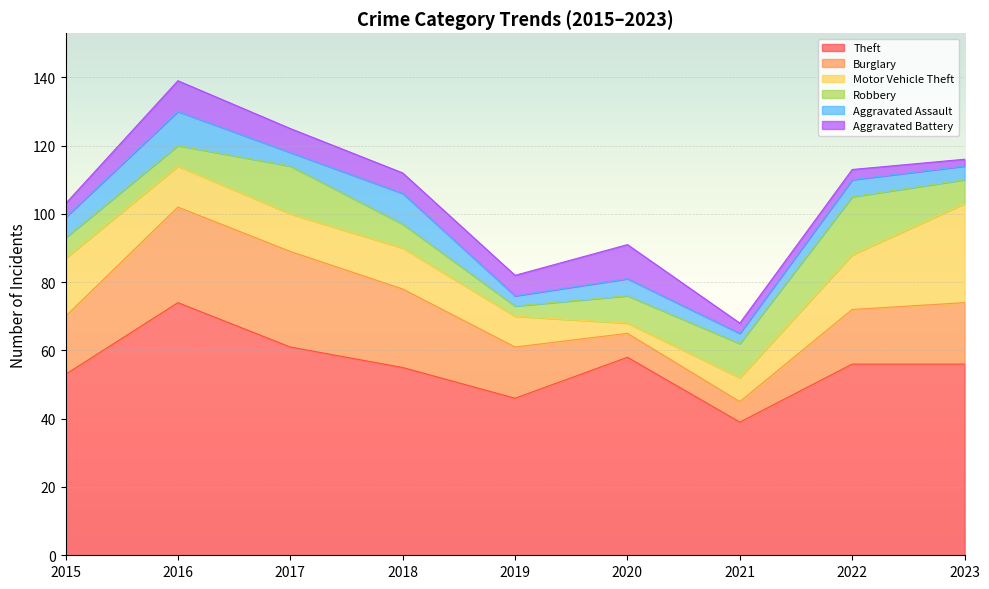

Between 2015 and 2023, which series saw the biggest shift?

Motor Vehicle Theft